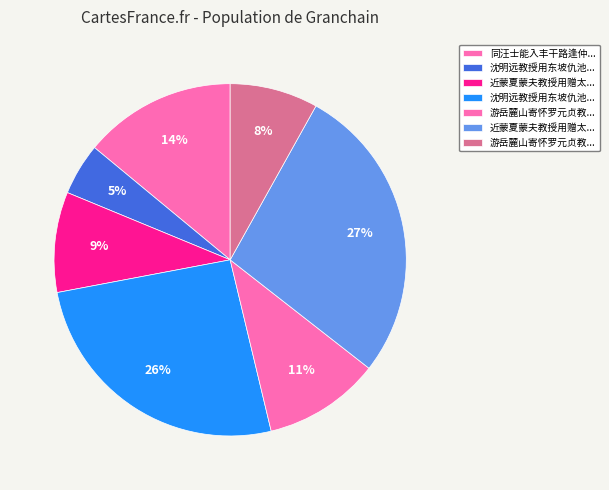

How many segments does this pie chart have?

7